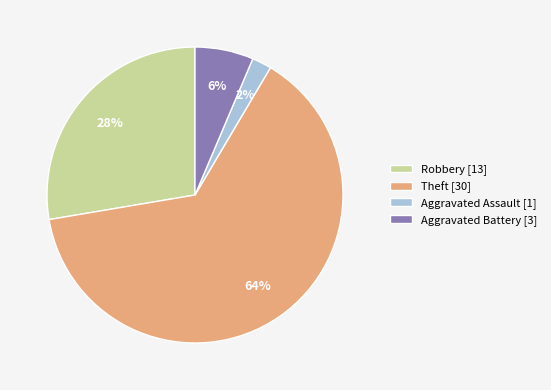

True or false: Theft [30] accounts for 52% of the total.

False